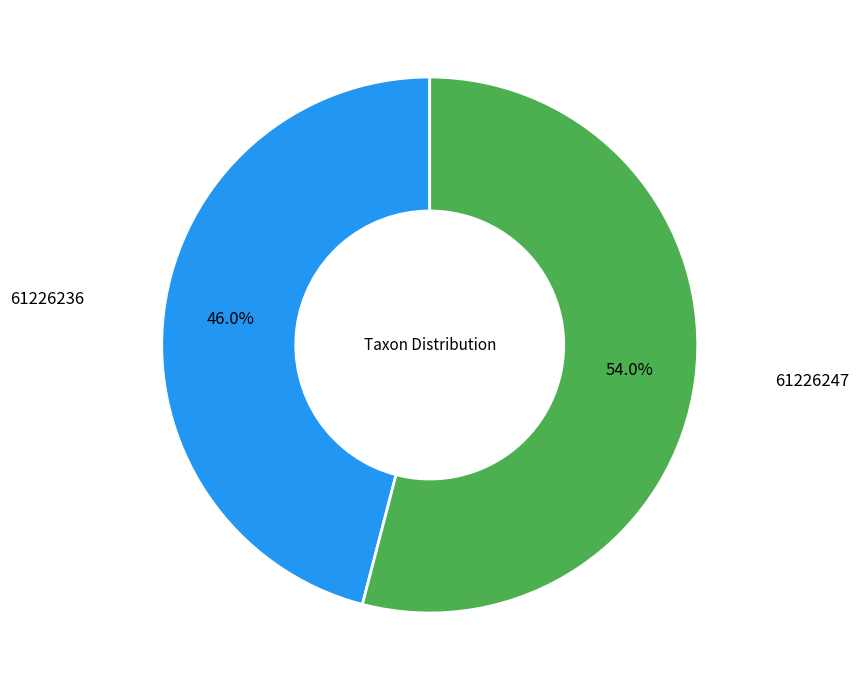

How much of the chart is everything except 61226247?

46.0%